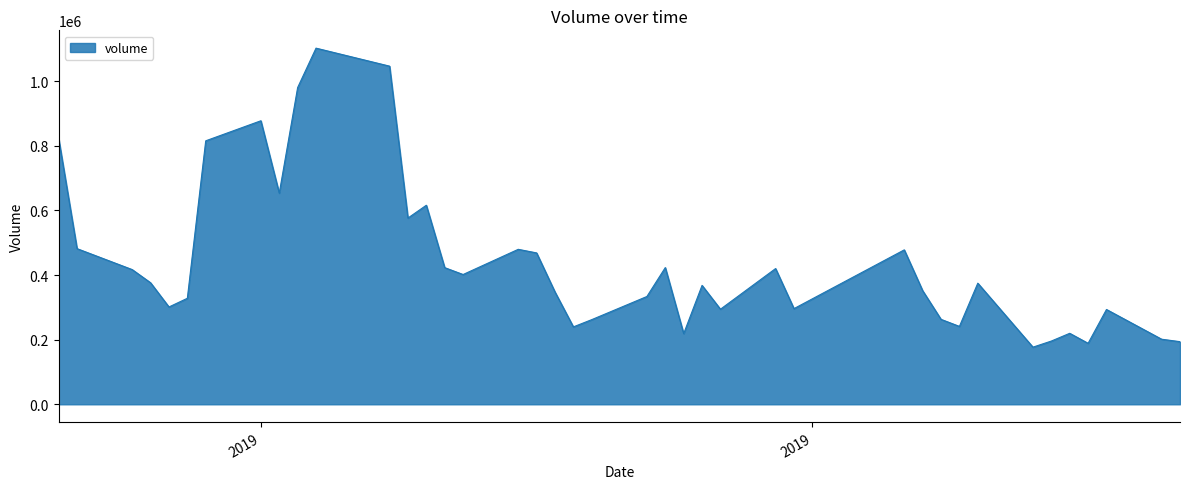

At which label does the data first exceed 374709?

2019-05-10